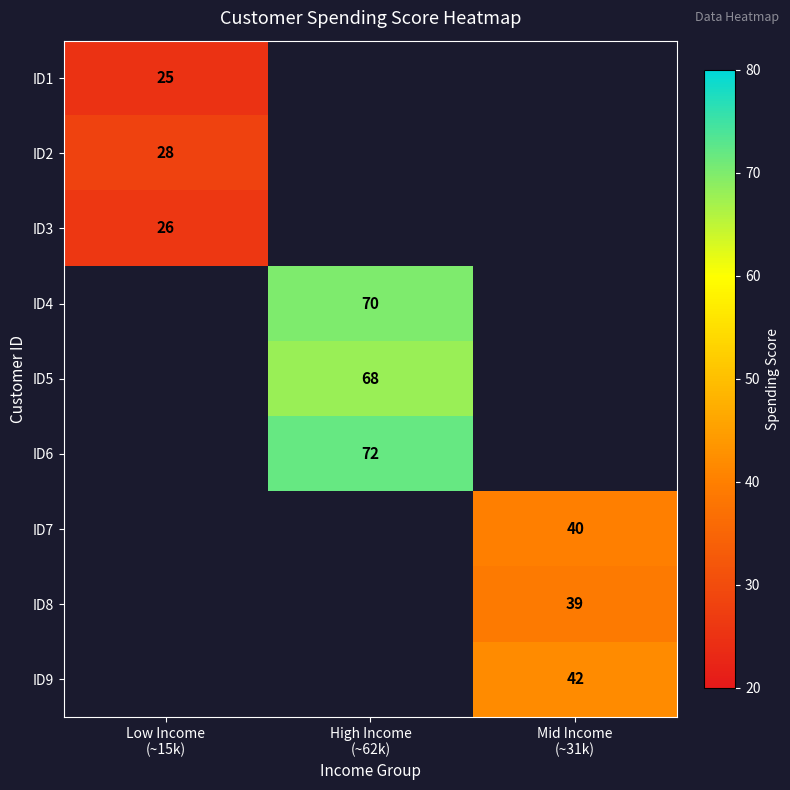

At how many categories does at least one series exceed 42?

1